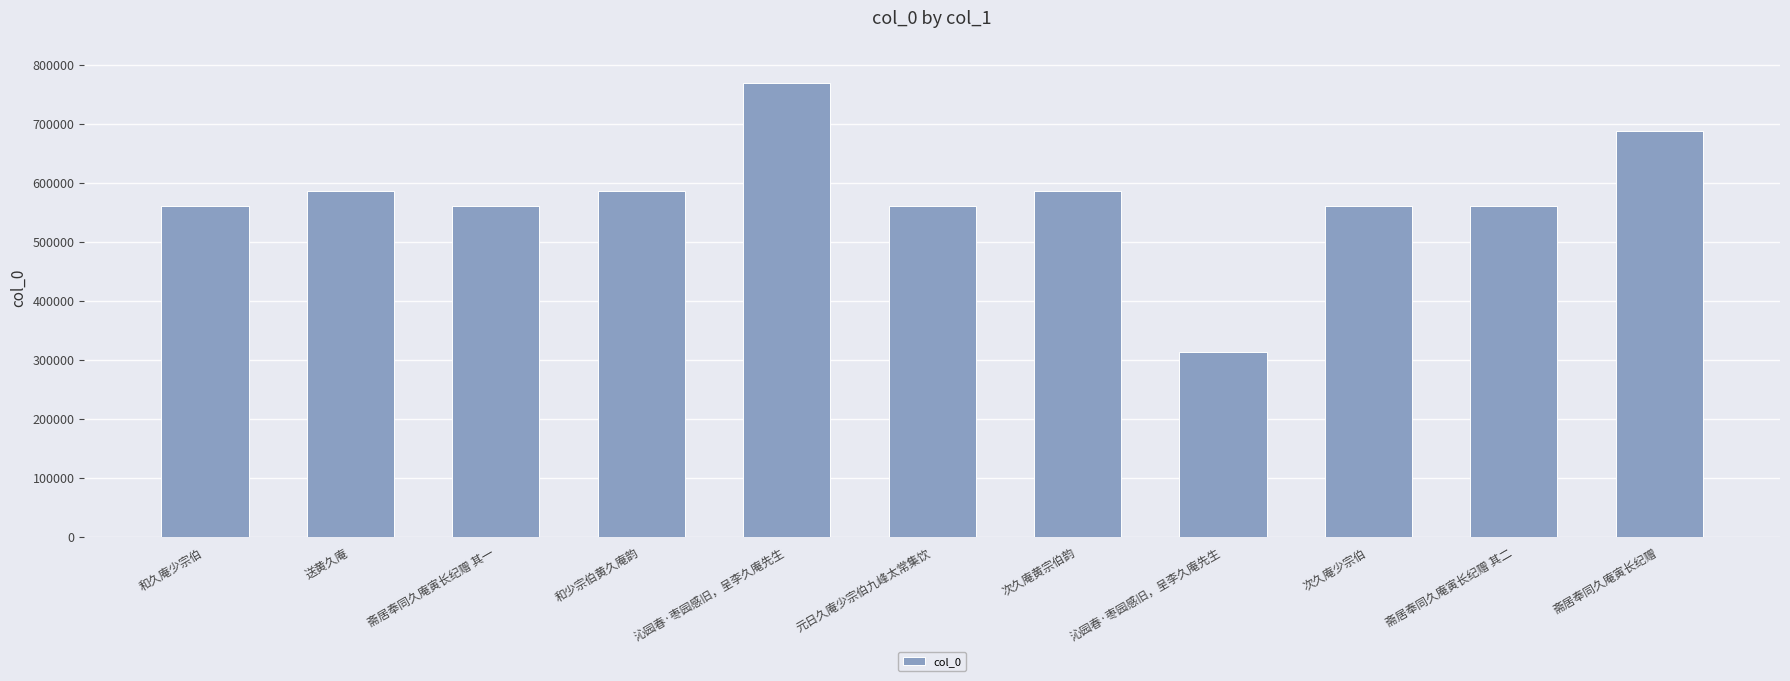

What is the smallest value displayed?

314096